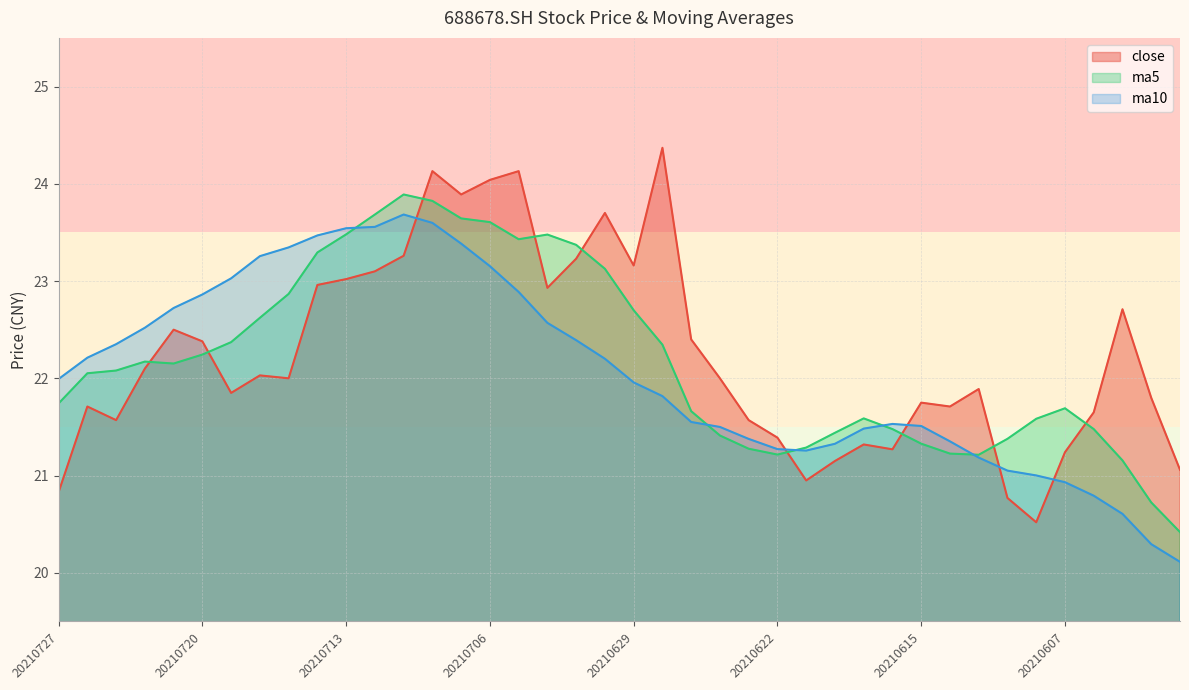

What is the value of the close point at the 28th from the left?

21.1